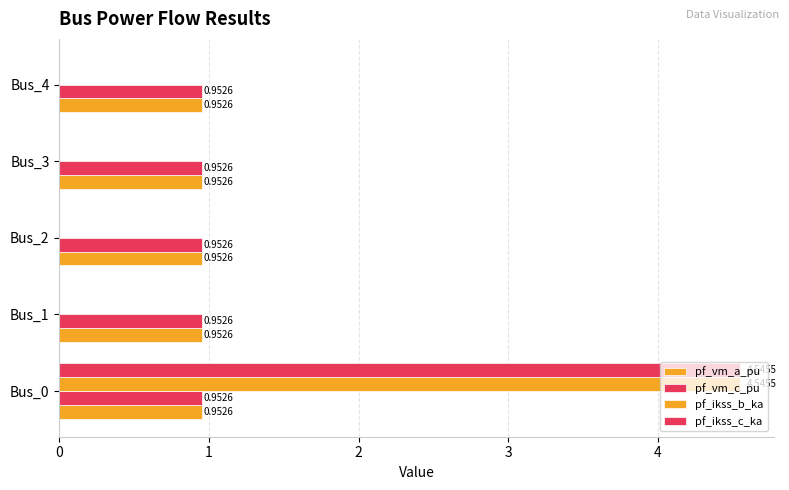

List the labels in order of pf_ikss_c_ka value, smallest first.

Bus_1, Bus_2, Bus_3, Bus_4, Bus_0